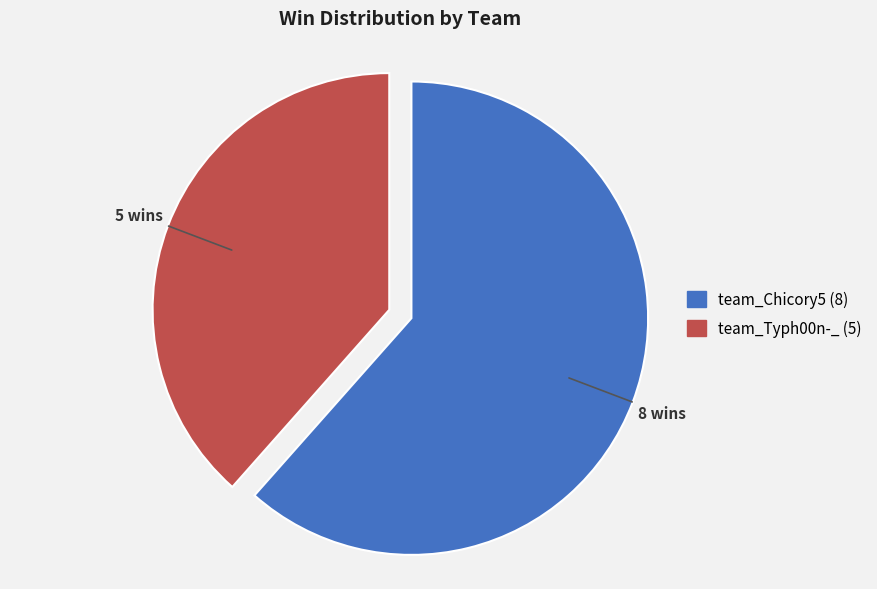

Rank the categories by value from lowest to highest.

team_Typh00n-_, team_Chicory5